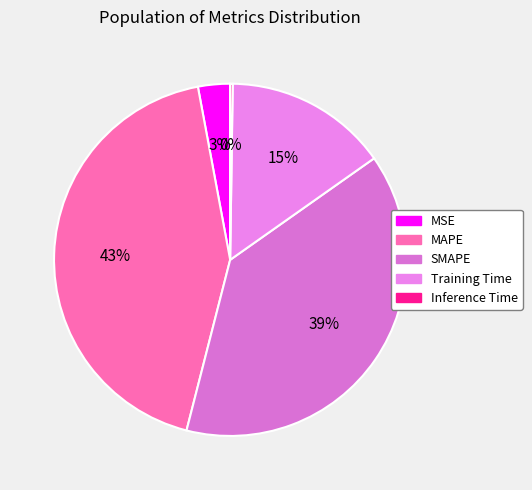

True or false: Inference Time accounts for 0% of the total.

True